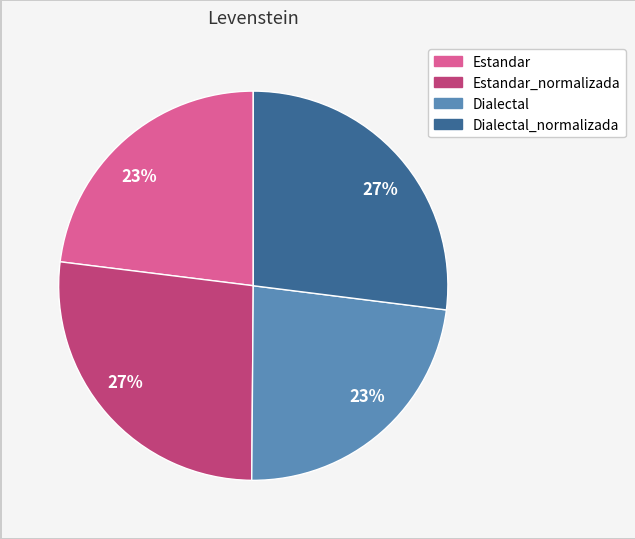

To the nearest percent, what is the average slice percentage?

25%